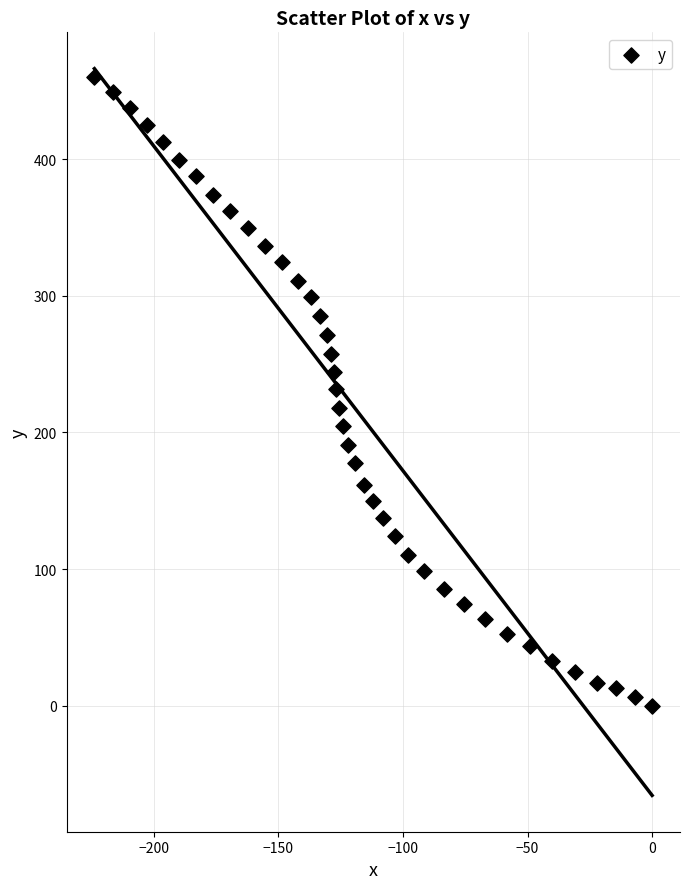

What is the range of Y values (max minus min)?

460.1